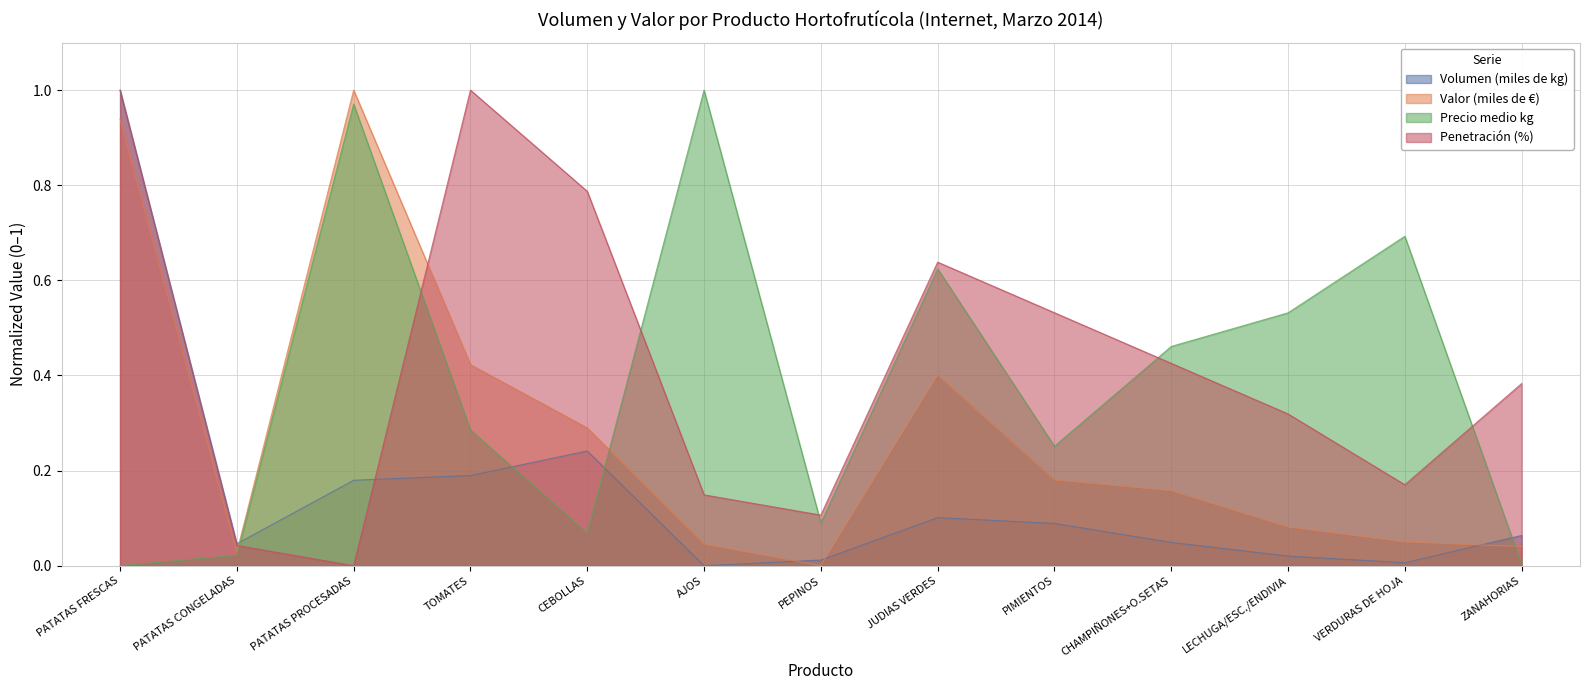

How many times do Valor (miles de €) and Volumen (miles de kg) cross each other?

4